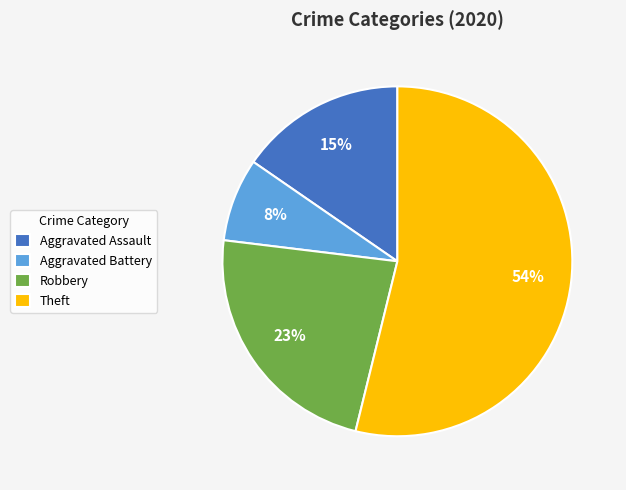

How many slices are in this pie chart?

4